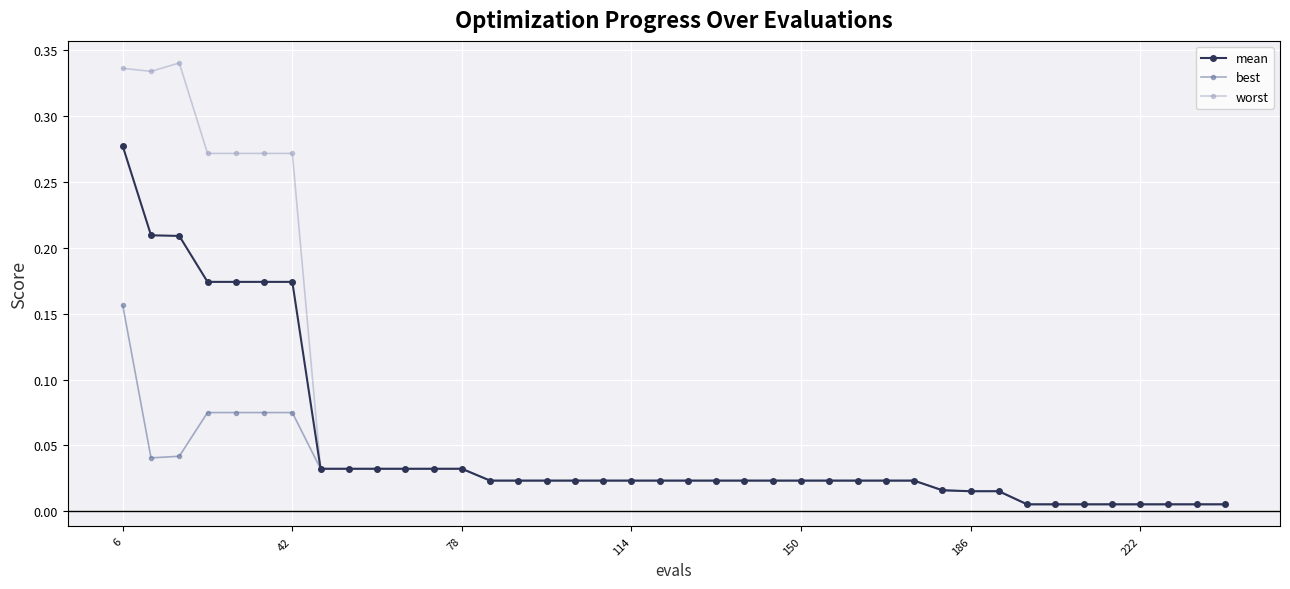

Which series has the widest spread of values?

worst